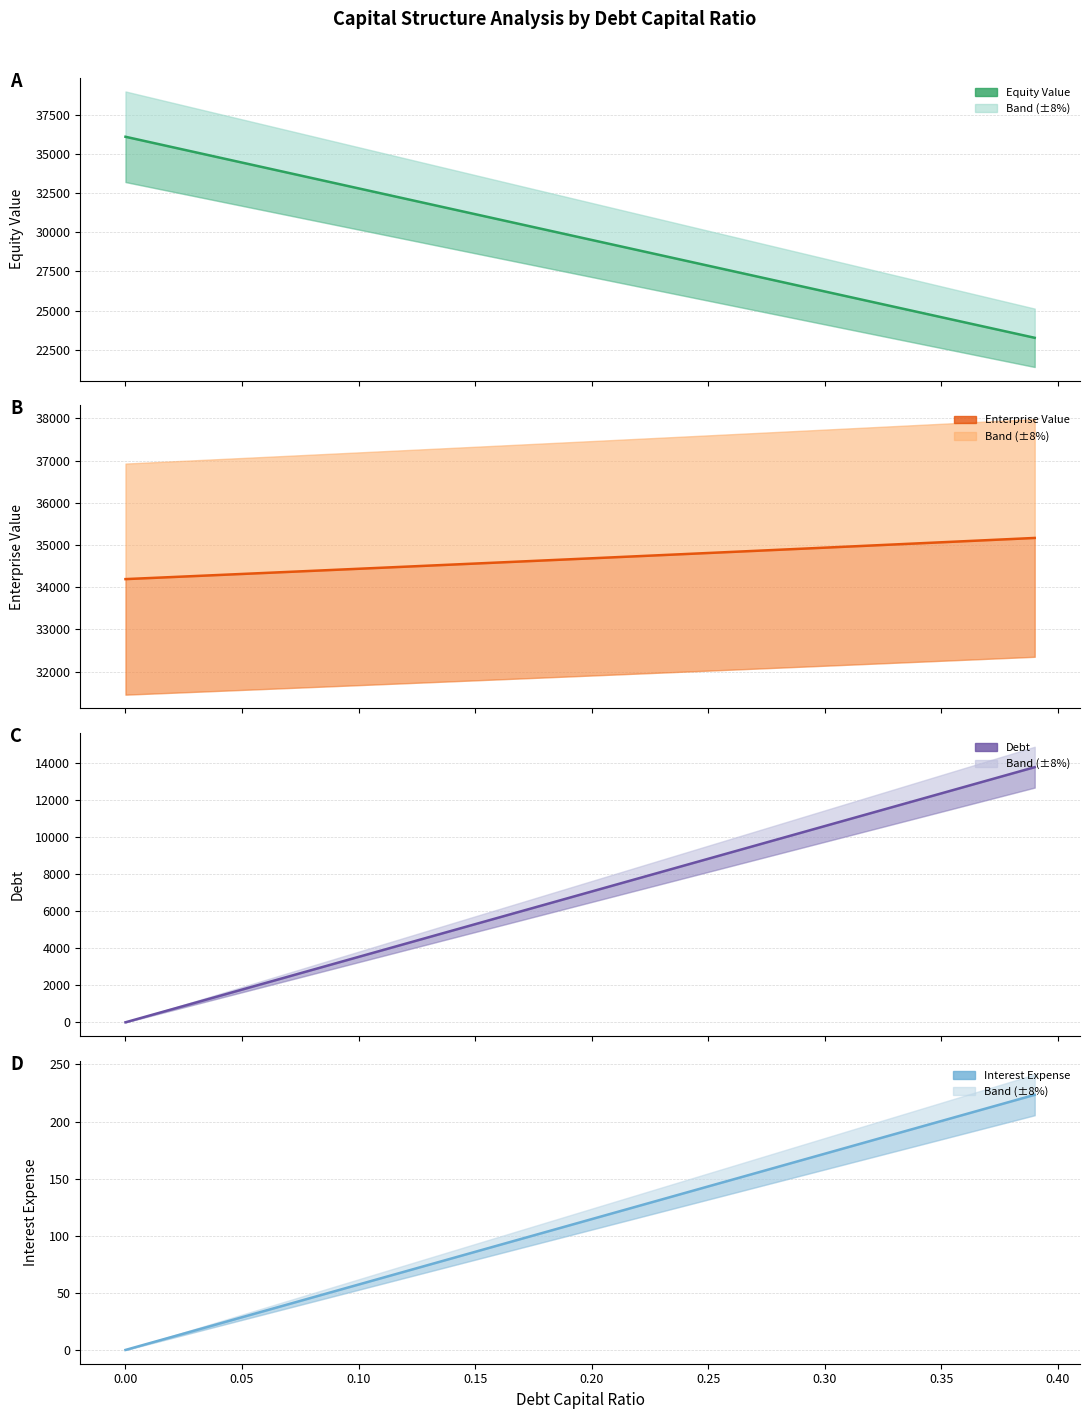

What is the total value across all series at 0.25?

71658.2